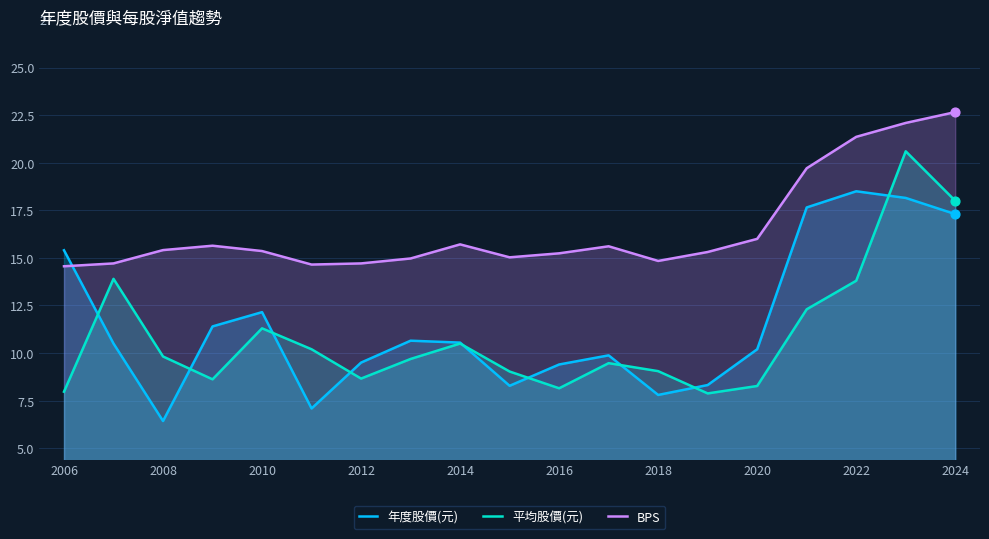

What are all the series names shown in the legend?

年度股價(元), 平均股價(元), BPS